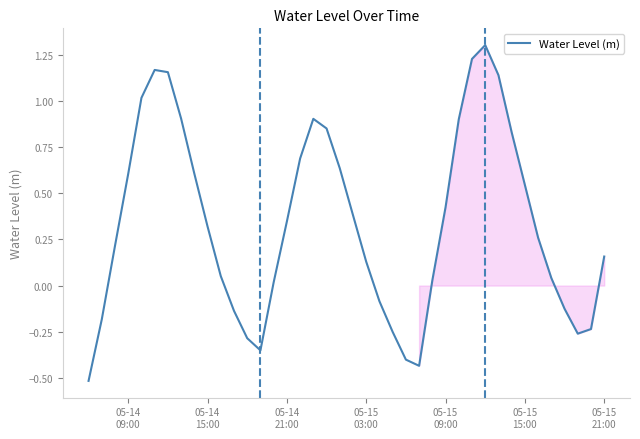

What is the difference between the maximum and minimum values?

1.8